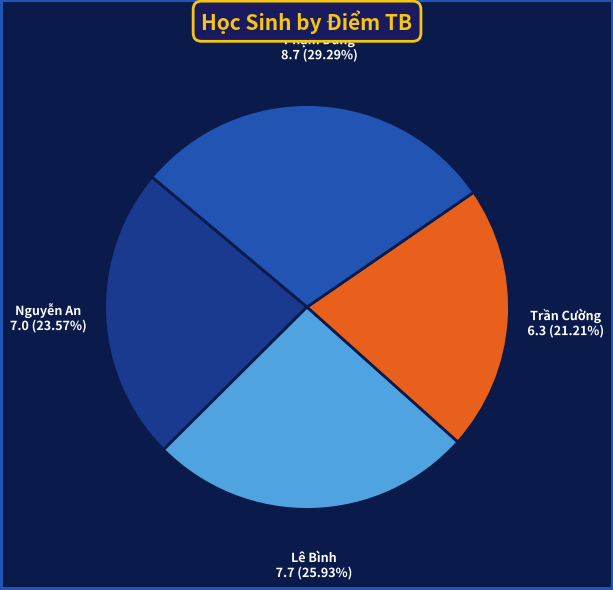

Is there any slice that represents more than half of the pie?

No